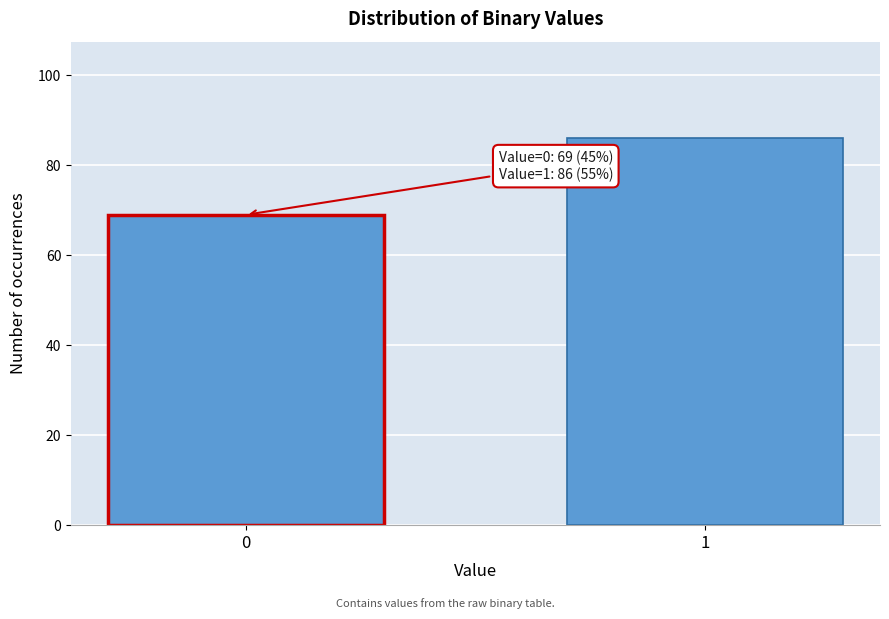

Reading left to right, transcribe all the data shown in this chart.

0=69	1=86